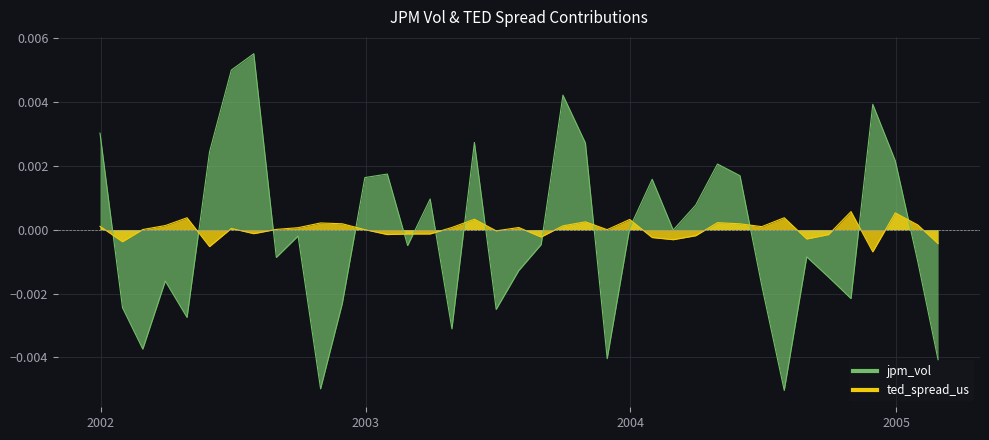

Which series has the widest spread of values?

jpm_vol